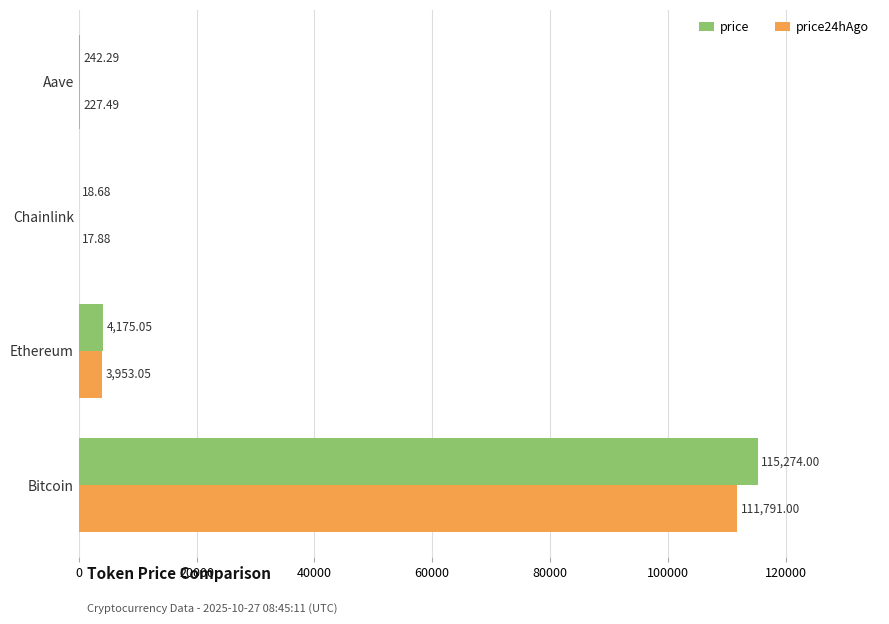

What is the sum of the price values at Ethereum and Aave?

4417.3